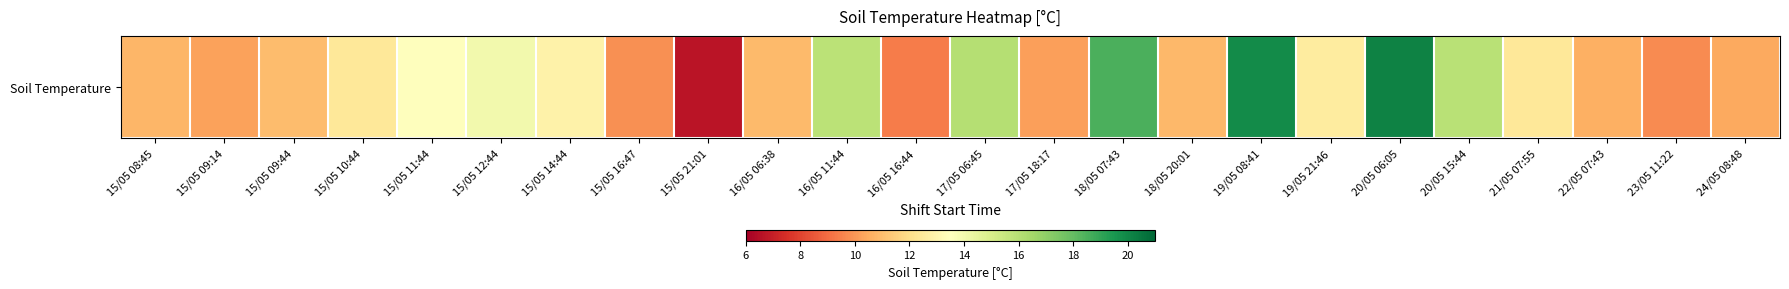

Rank the categories by value from highest to lowest.

20/05 06:05, 19/05 08:41, 18/05 07:43, 17/05 06:45, 20/05 15:44, 16/05 11:44, 15/05 12:44, 15/05 11:44, 15/05 14:44, 19/05 21:46, 21/05 07:55, 15/05 10:44, 15/05 09:44, 16/05 06:38, 18/05 20:01, 15/05 08:45, 22/05 07:43, 24/05 08:48, 15/05 09:14, 17/05 18:17, 15/05 16:47, 23/05 11:22, 16/05 16:44, 15/05 21:01